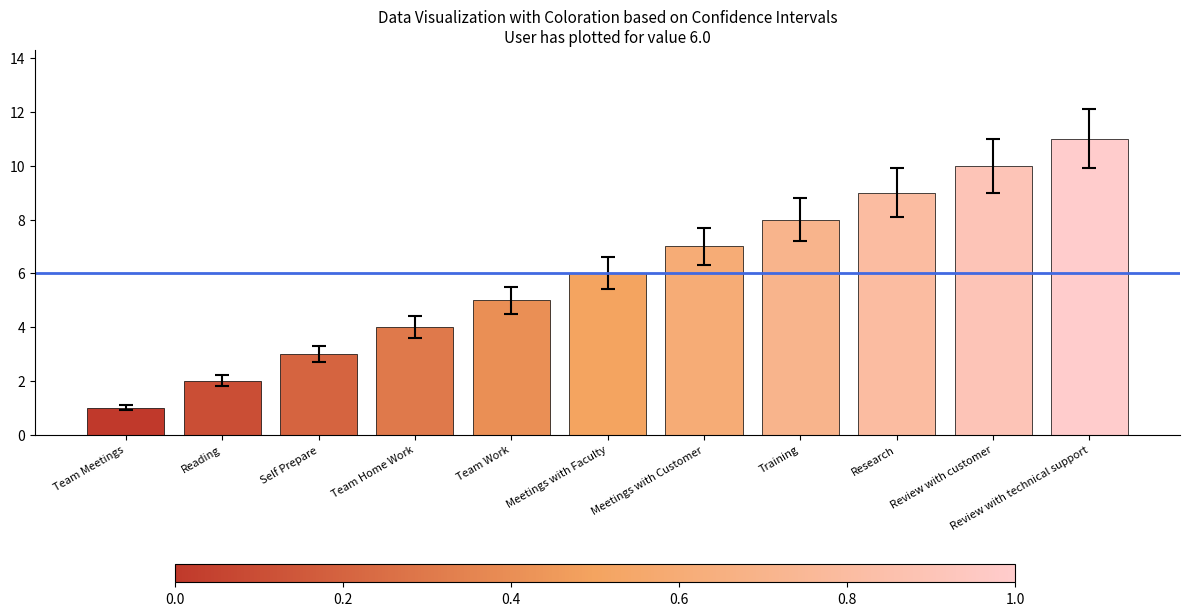

Read the value at Training.

8